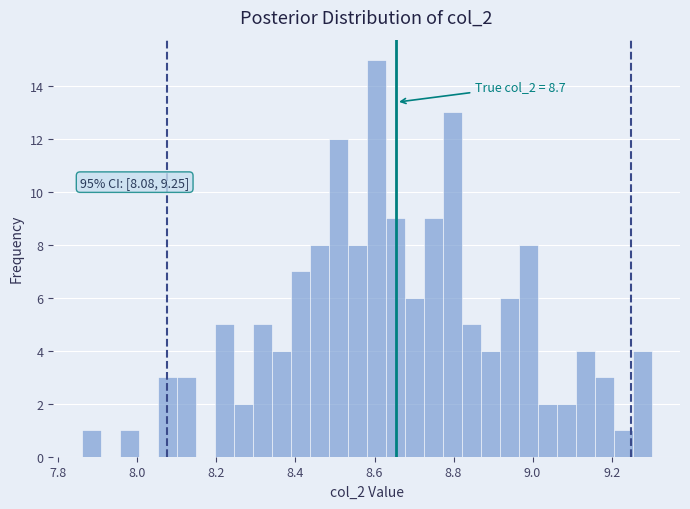

Read against the x-axis, roughly where is the centre of the tallest bar?

8.60